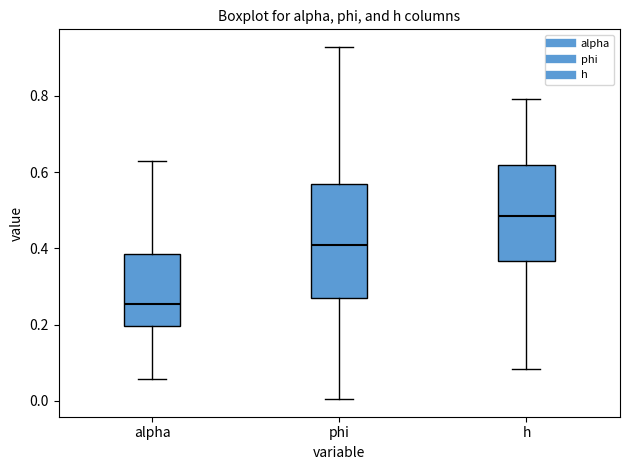

Reading left to right, read every box against the y-axis: the position of its median line, the range the box covers, and the ends of its whiskers. The values are not printed on the chart, so give them approximately, as read against the axis.

alpha: median 0.26, box 0.20 to 0.38, whiskers 0.06 to 0.62
phi: median 0.40, box 0.26 to 0.56, whiskers 0.00 to 0.92
h: median 0.48, box 0.36 to 0.62, whiskers 0.08 to 0.80